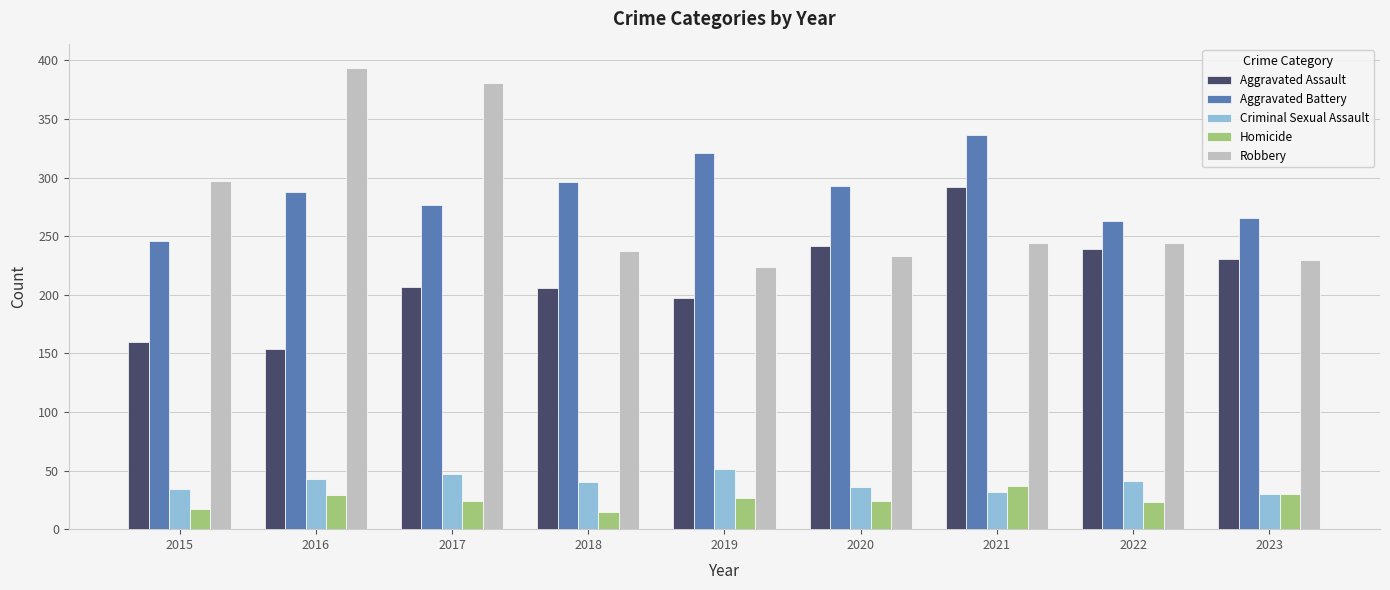

Is it true that Aggravated Battery equals 288 at 2016?

True